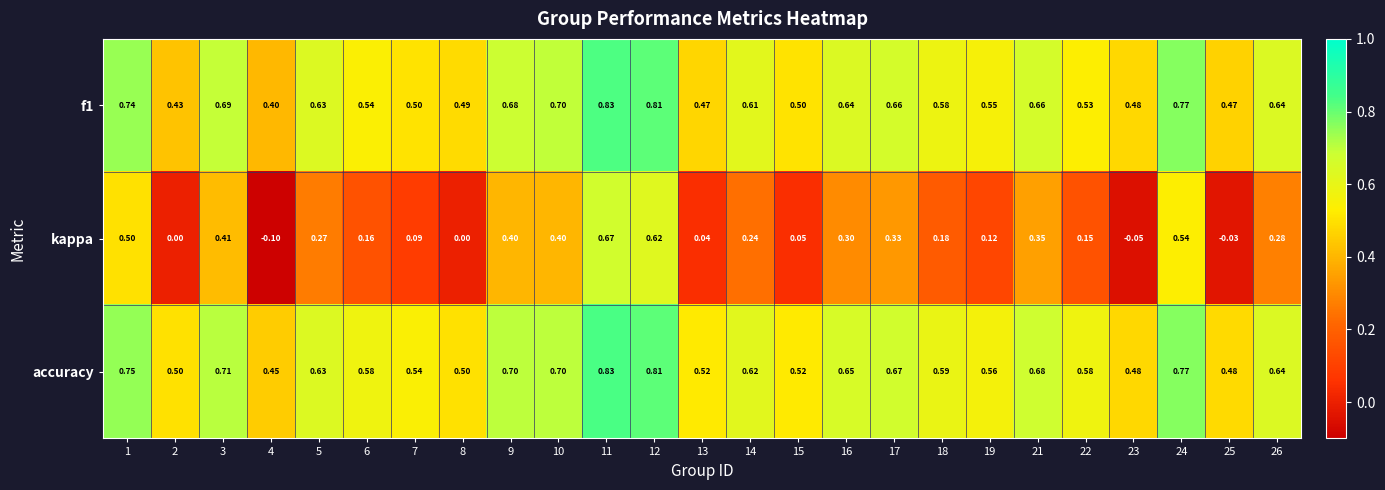

Count the number of data series in this chart.

3